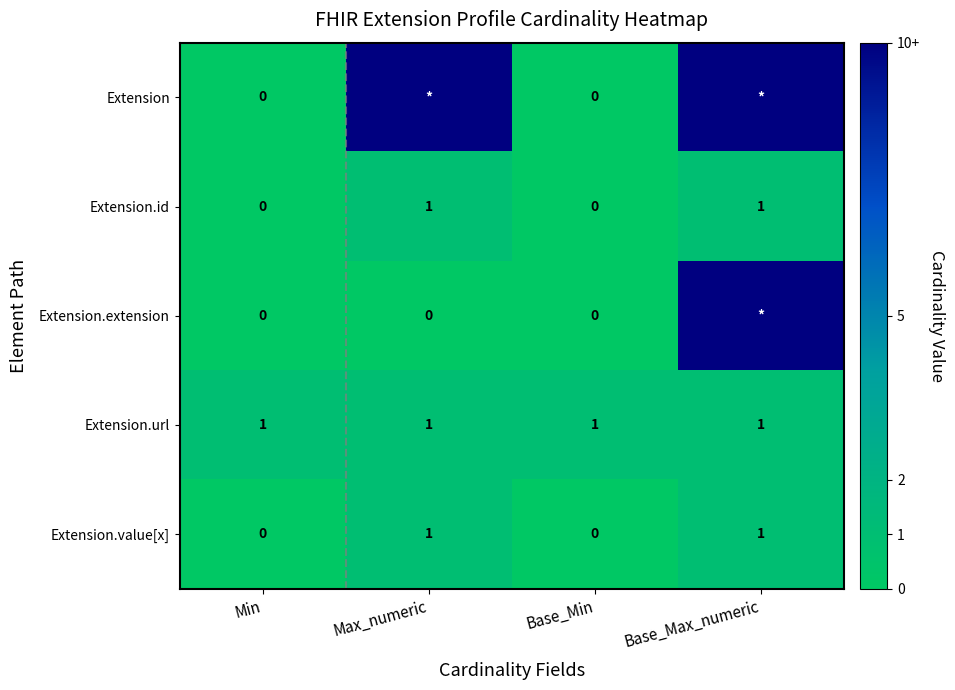

The value of Extension.url at Min is 1. True or false?

True